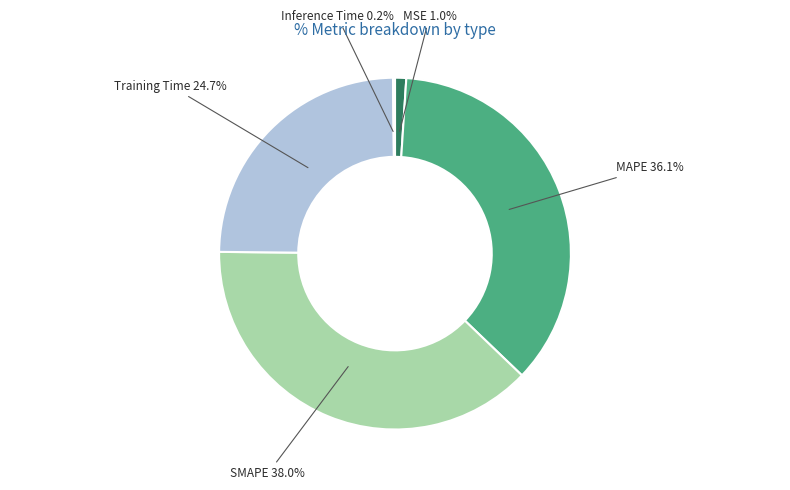

The SMAPE slice represents 31% of the pie. True or false?

False